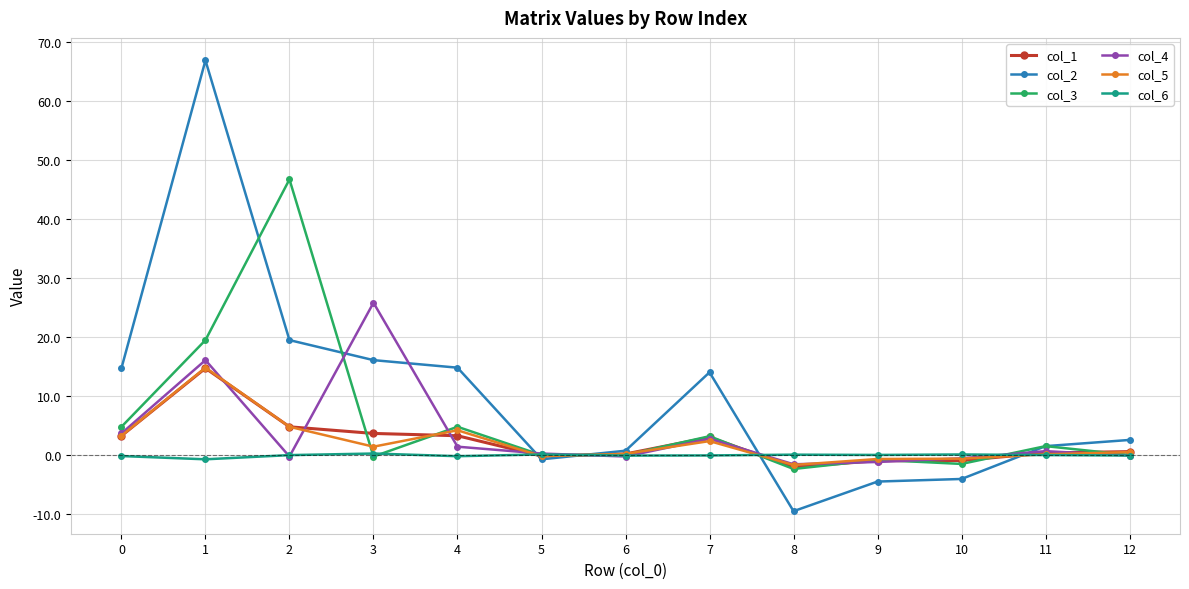

Is it true that col_2 equals 22.0 at 3?

False